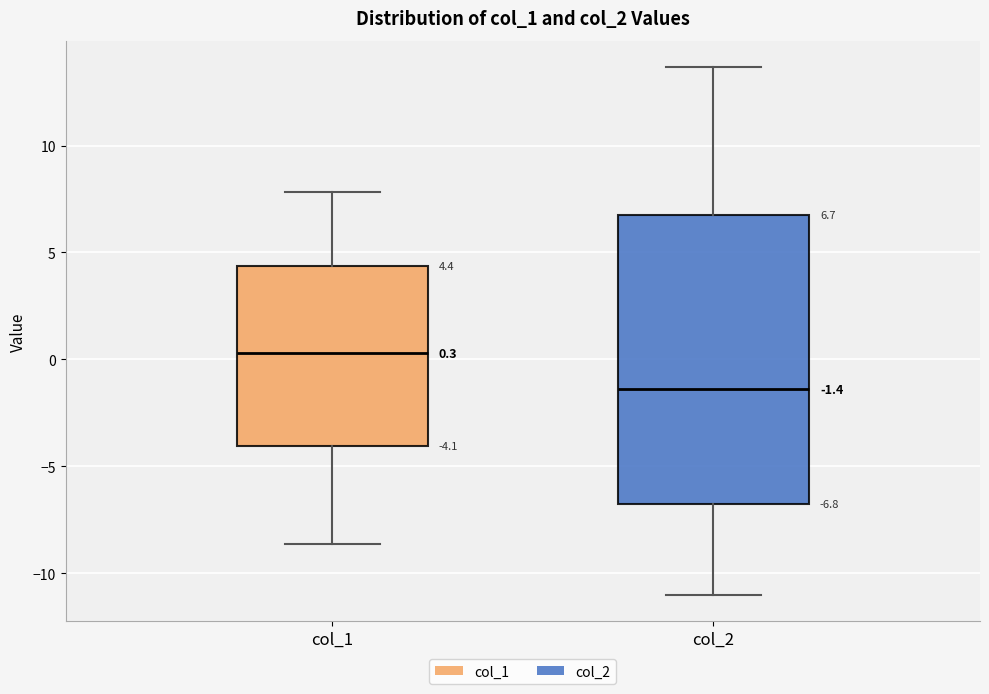

Which box is the tallest, from its lower edge to its upper edge?

col_2